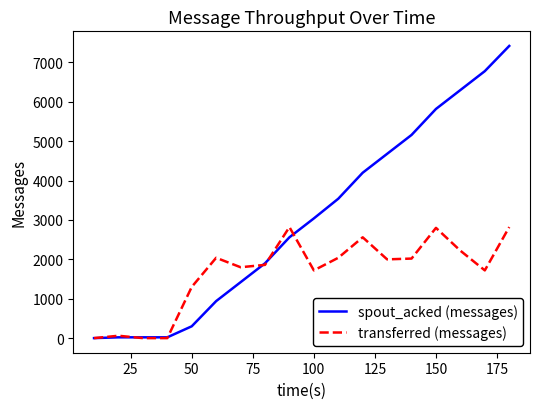

Rank the series by their average value, from highest to lowest.

spout_acked (messages), transferred (messages)